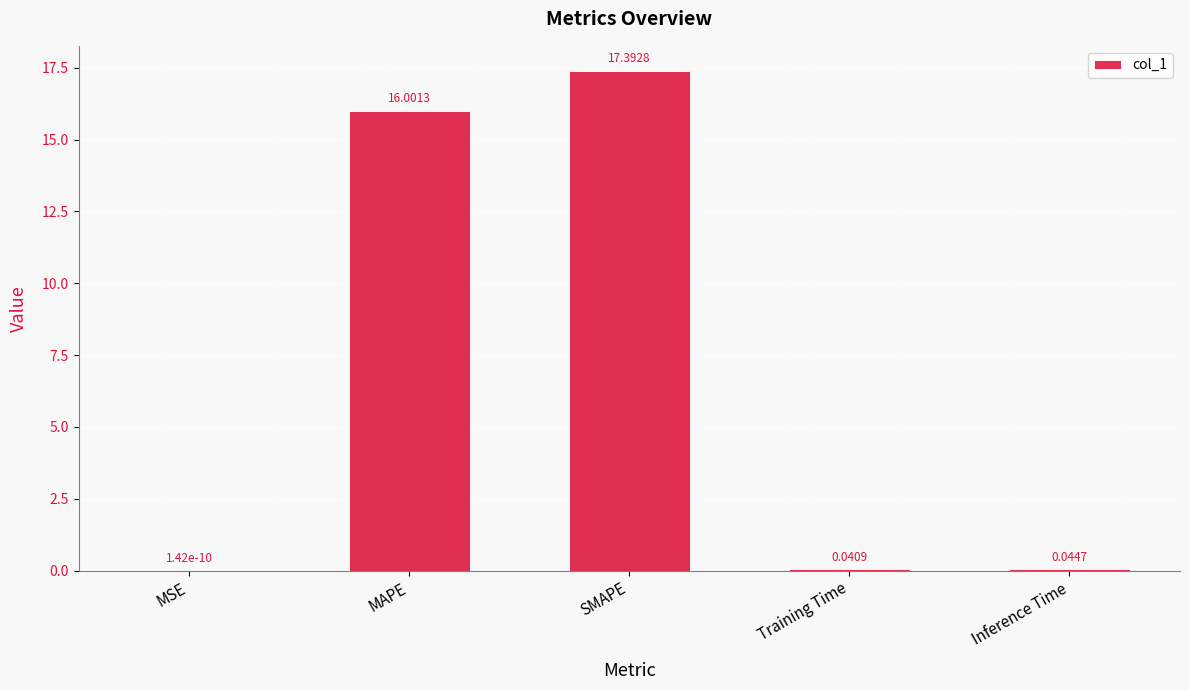

What is the sum of the values at SMAPE and Training Time?

17.4